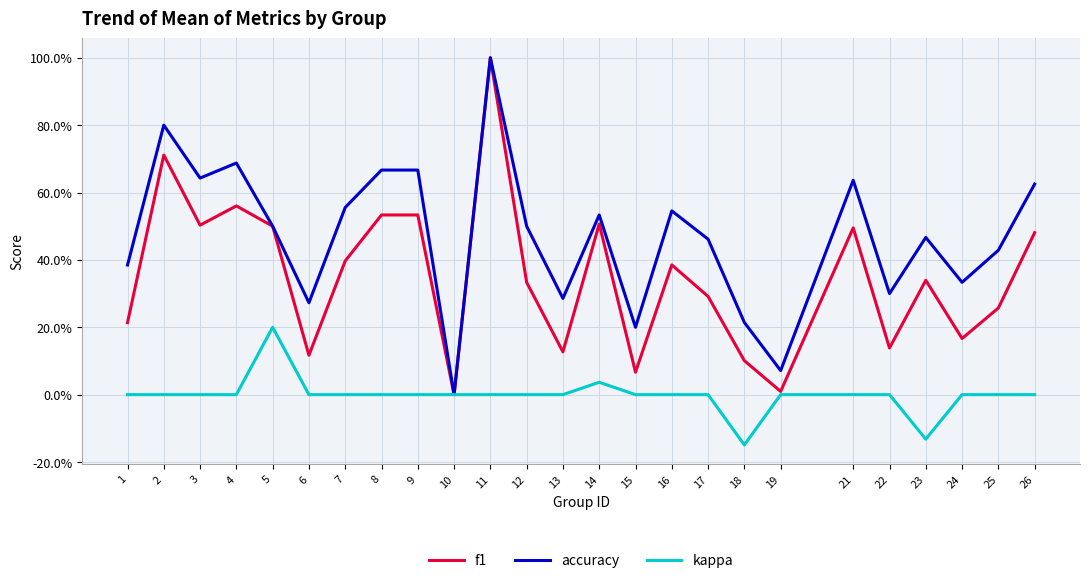

Does the chart display data point markers on the line(s)?

No